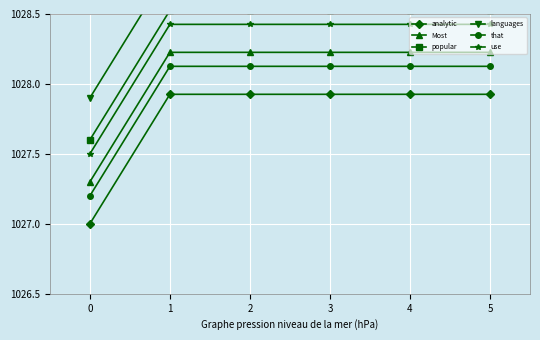

True or false: Most and analytic intersect in this chart.

False